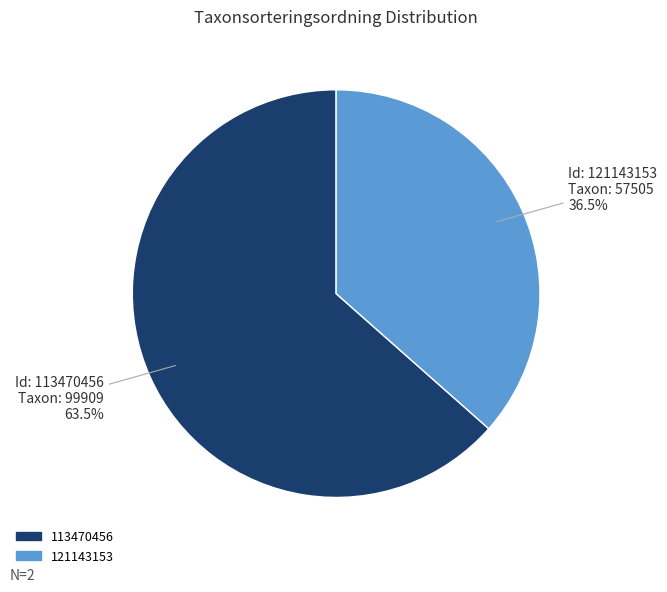

Which slice represents more than half of the pie?

113470456